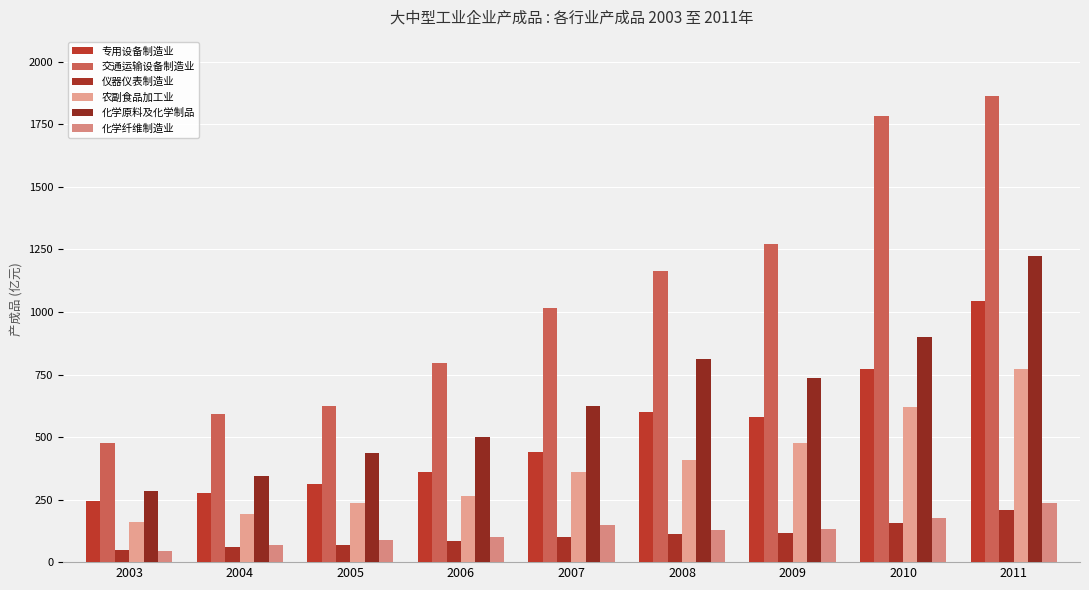

Where is 专用设备制造业 nearest to the value 644?

2008